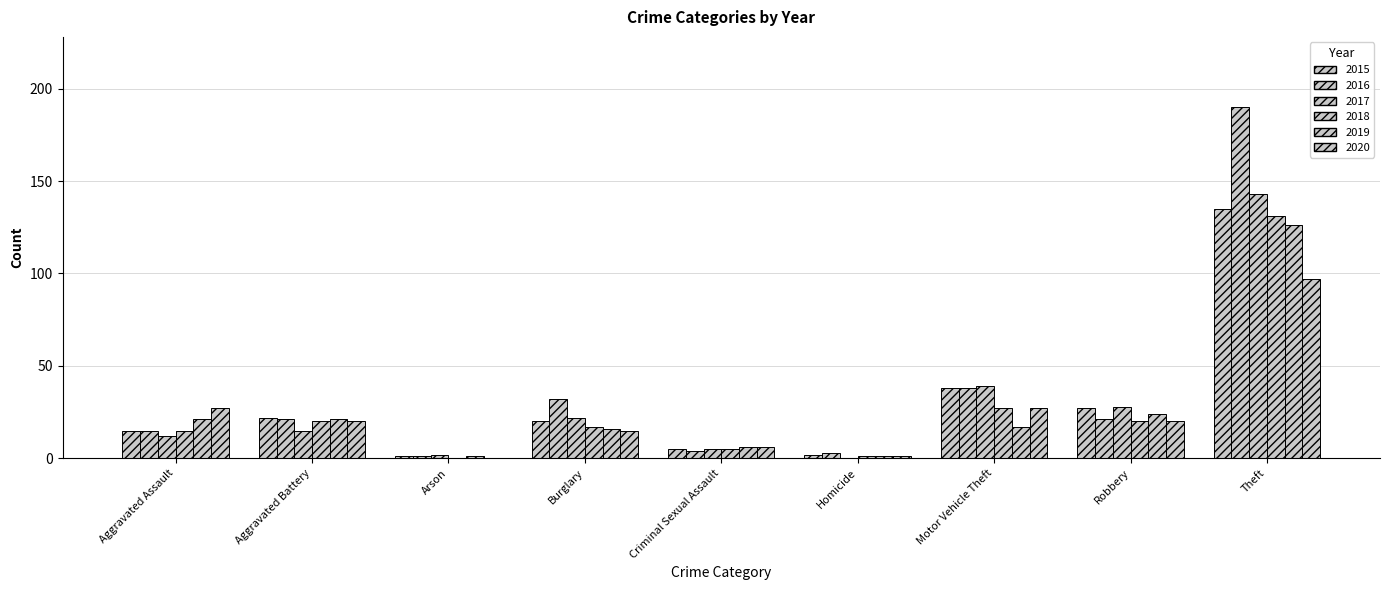

What is the difference between the second highest and minimum values in the 2018 series?

27